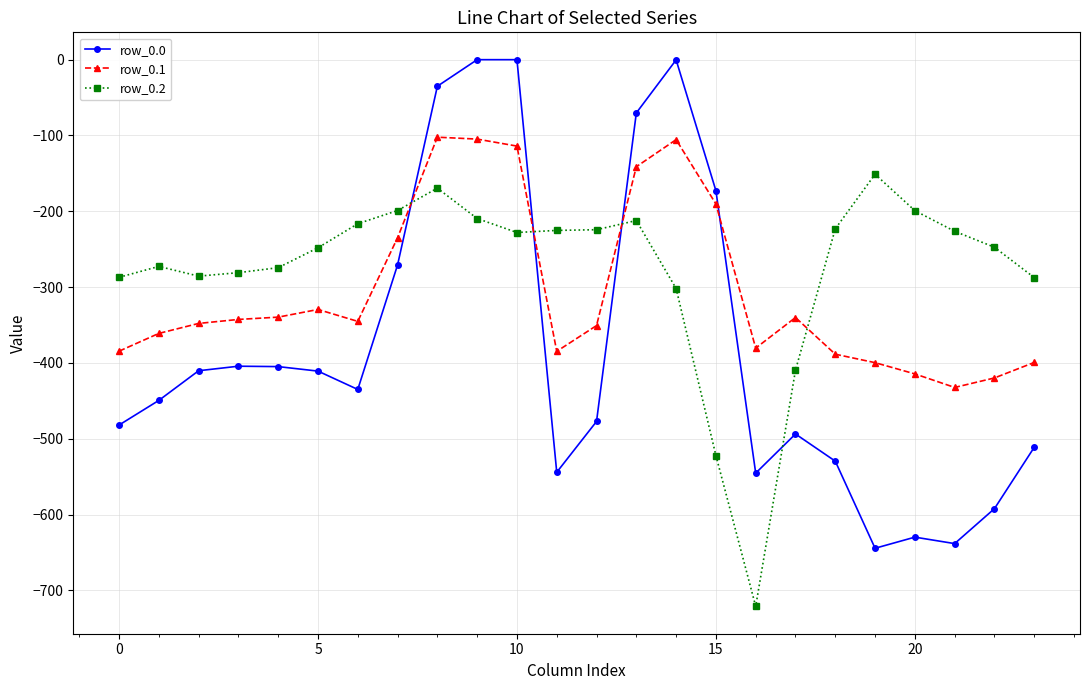

What is the difference between the second highest and second lowest values in the row_0.2 series?

352.7